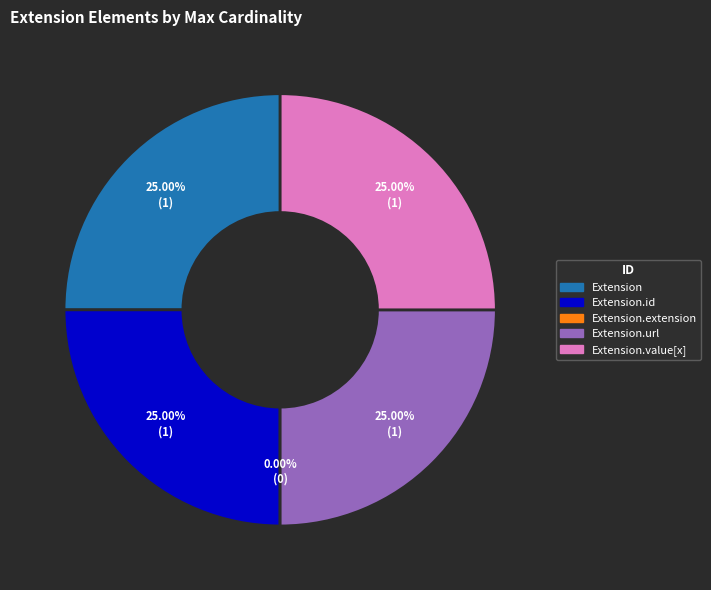

How many segments does this pie chart have?

5